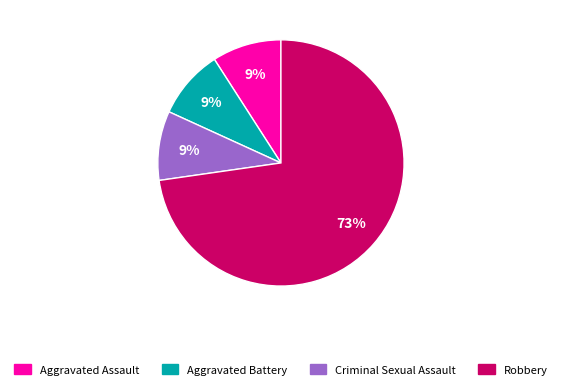

To the nearest percent, what is the average slice percentage?

25%